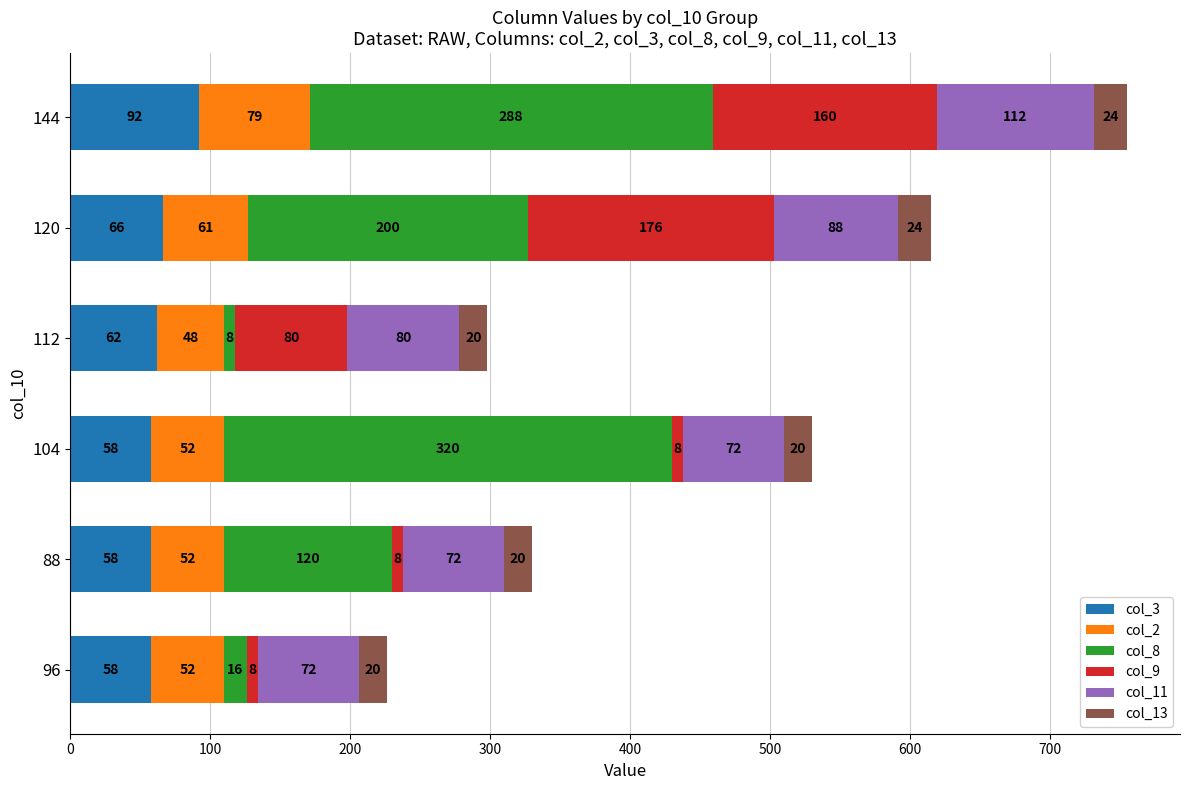

What is the sum of the col_3 values at 144 and 88?

150